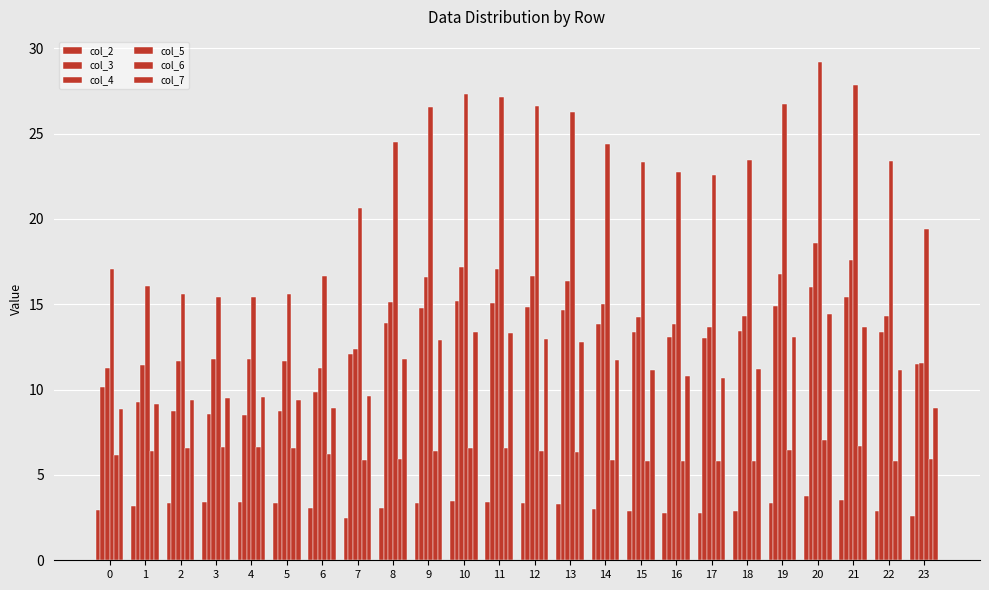

Which category has the lowest value across all series?

7